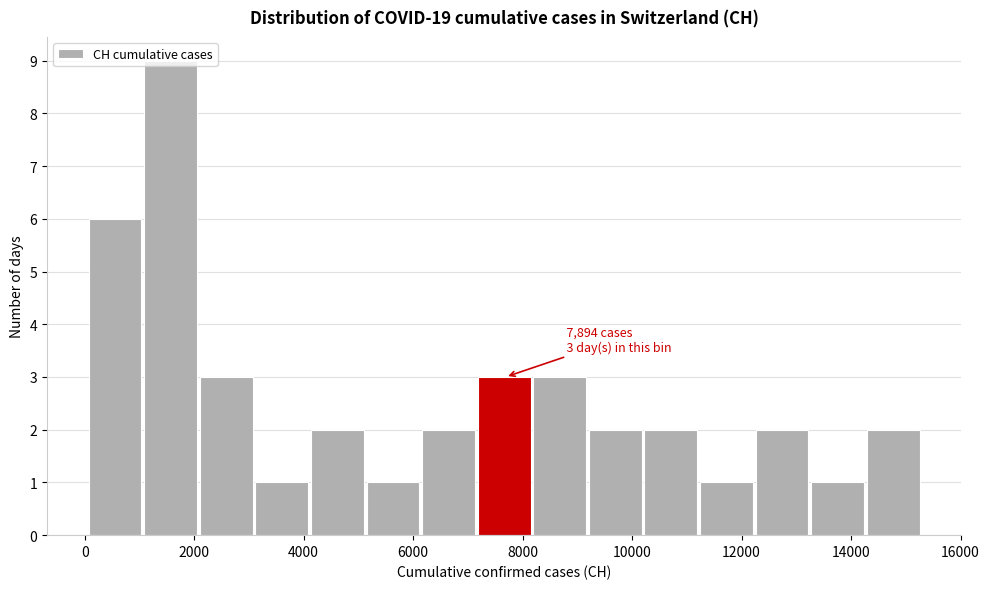

Over which range of the x-axis is the bar tallest?

1000 to 2200